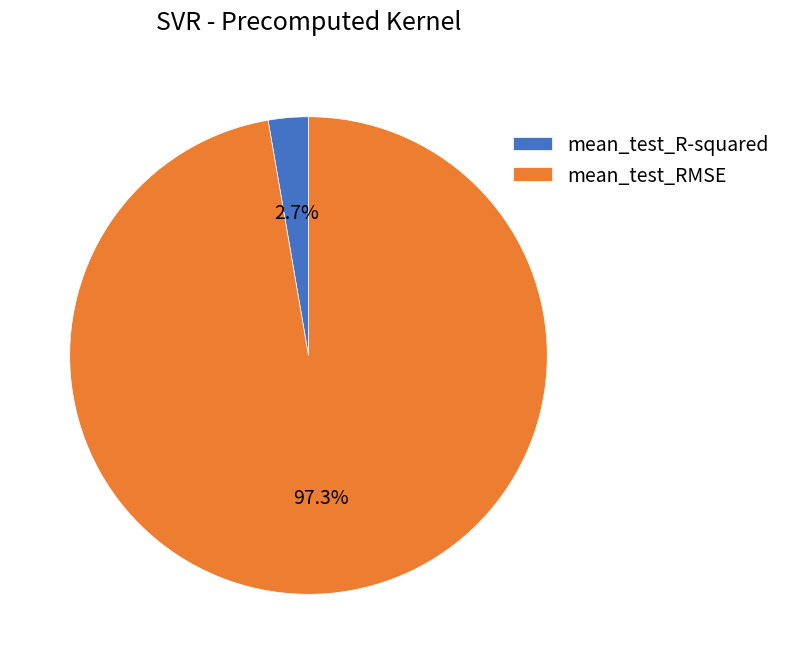

What is the largest slice in the pie chart?

mean_test_RMSE